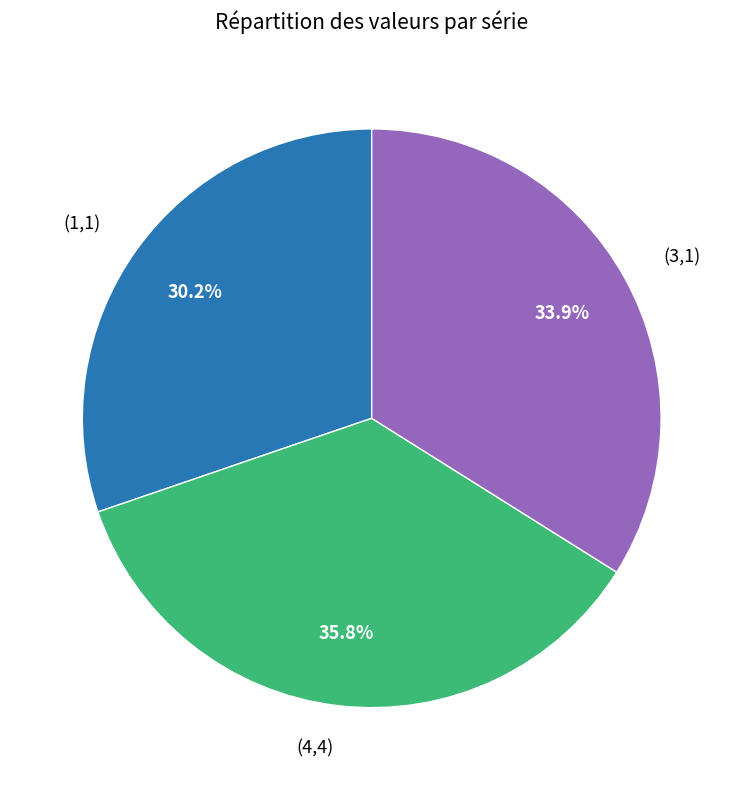

Which has a higher value, (4,4) or (3,1)?

(4,4)